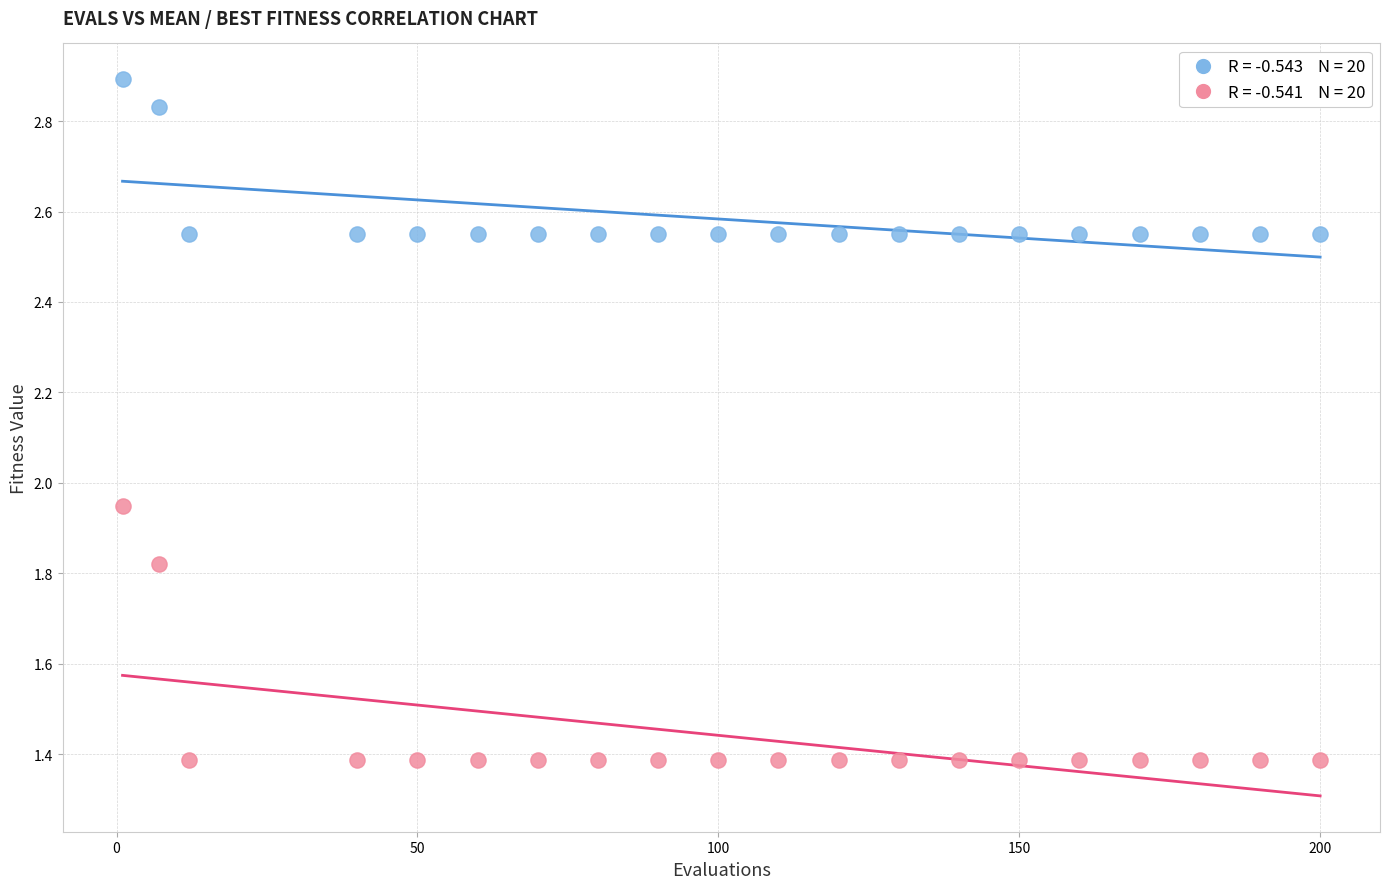

How many points are shown in the scatter plot?

40